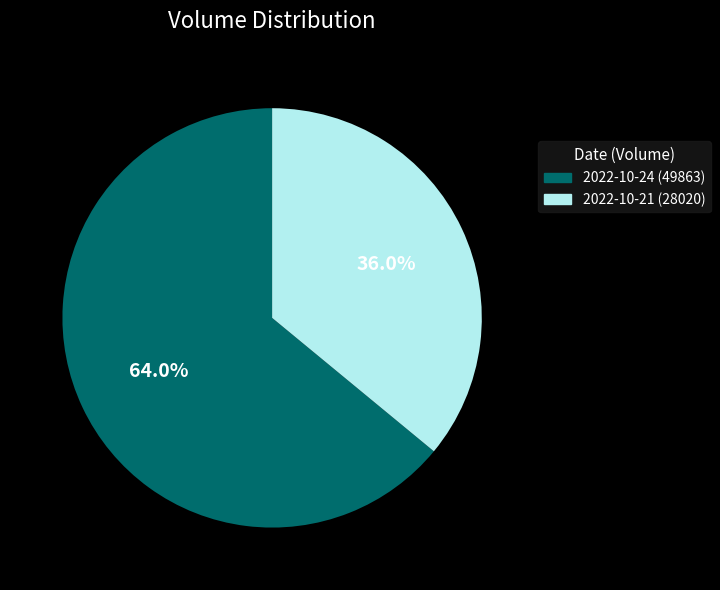

Combined, do 2022-10-24 (49863) and 2022-10-21 (28020) account for over 50%?

Yes